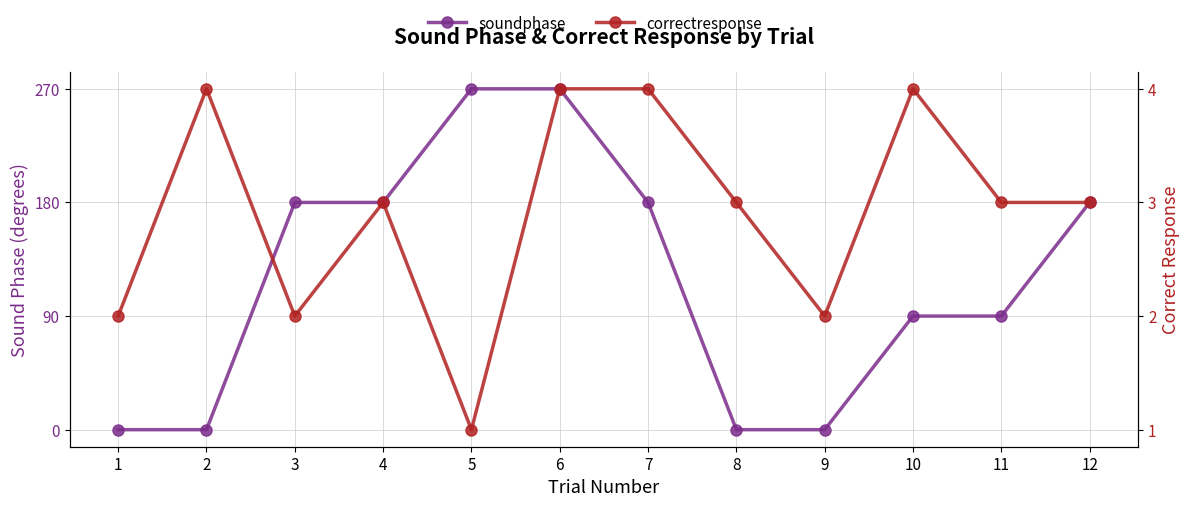

What is the highest value of the soundphase series?

270